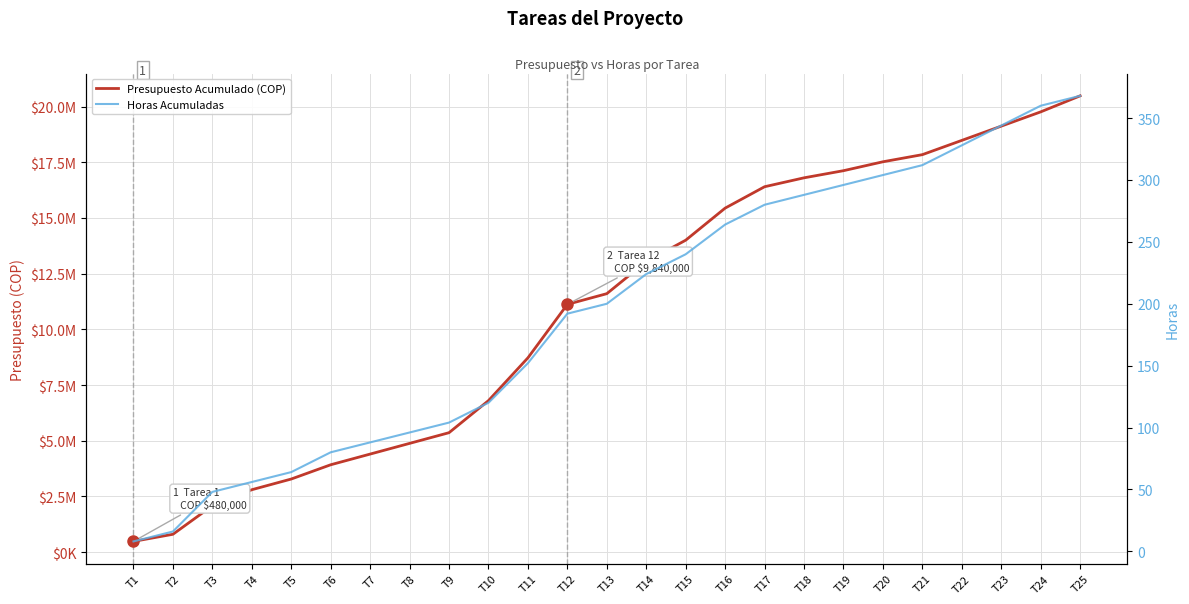

True or false: Presupuesto Acumulado (COP) and Horas Acumuladas cross at least once.

False